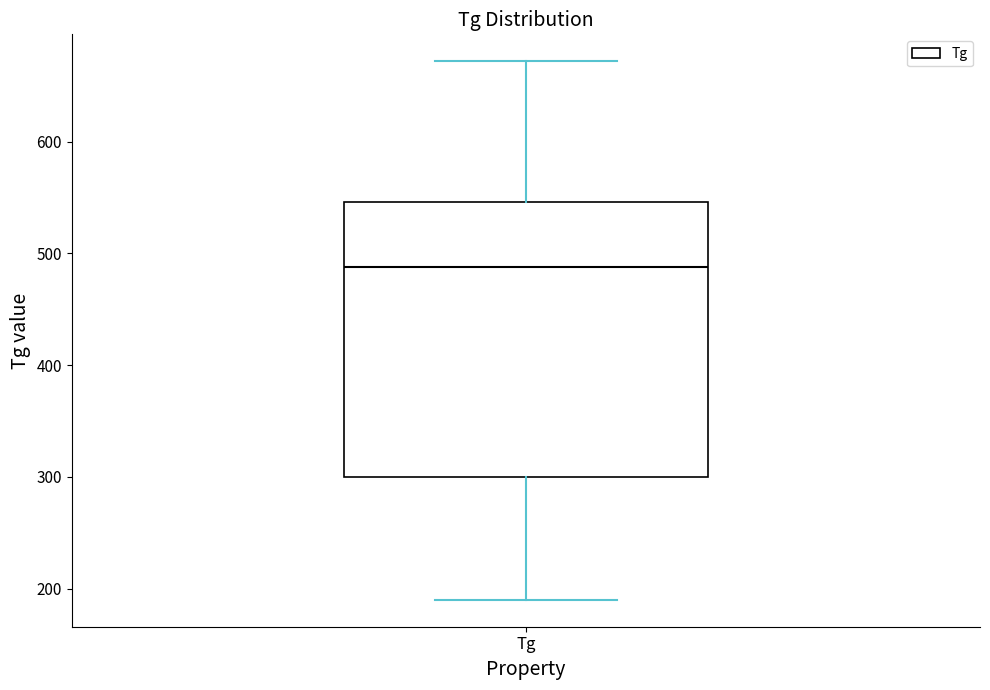

Transcribe this box plot: give where the median line is, the range the box spans, and where the two whiskers end, as read against the y-axis. The values are not printed on the chart, so give them approximately, as read against the axis.

median 490, box 300 to 550, whiskers 190 to 670